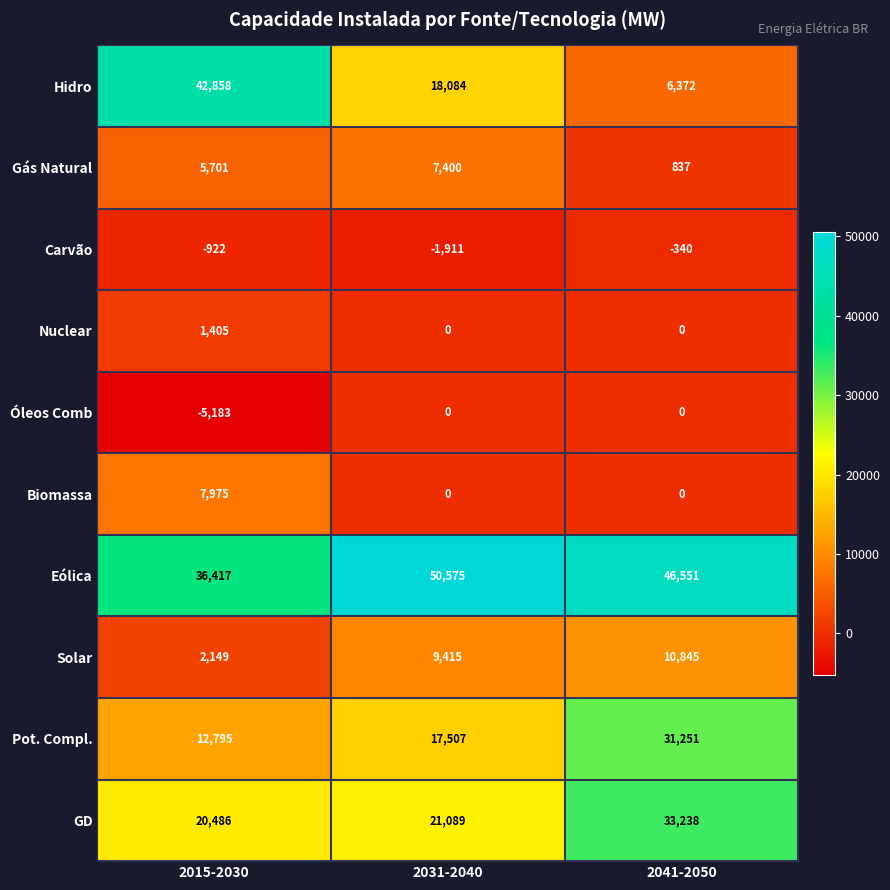

List the labels in order of Gás Natural value, largest first.

2031-2040, 2015-2030, 2041-2050